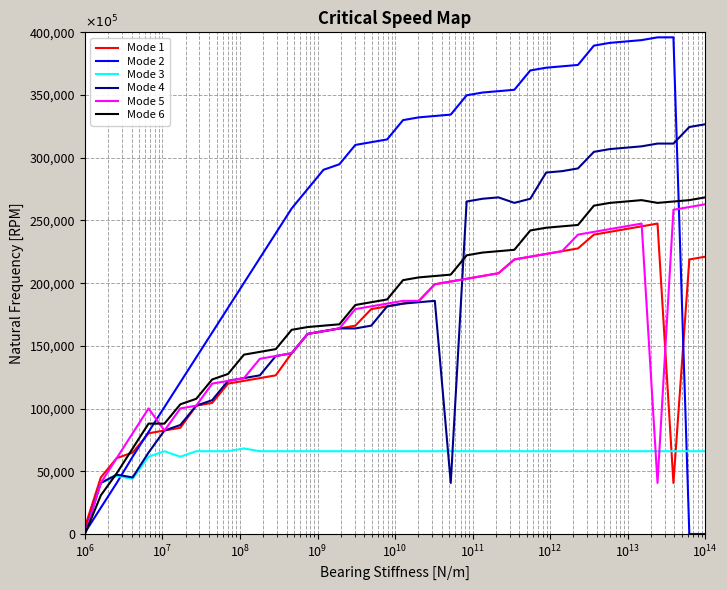

What is the greatest value displayed?

396000